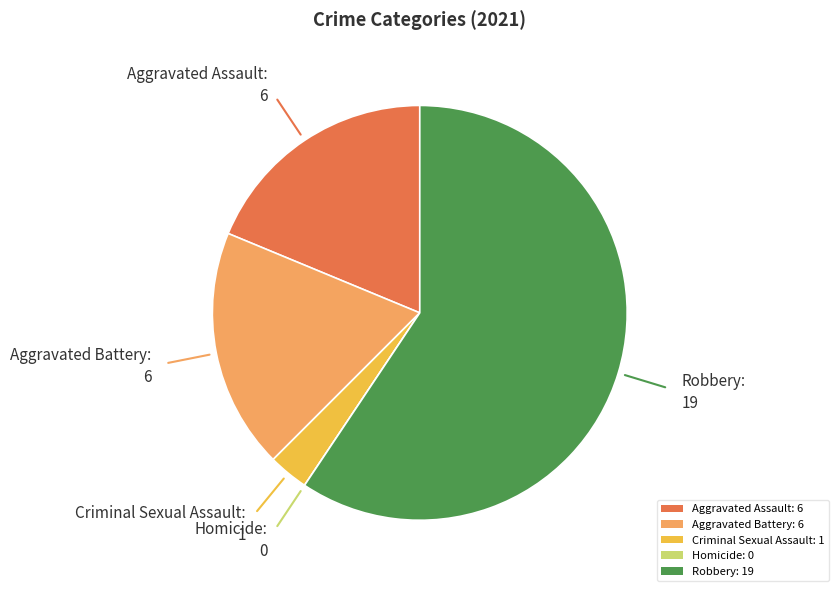

Does any single category account for the majority?

Yes